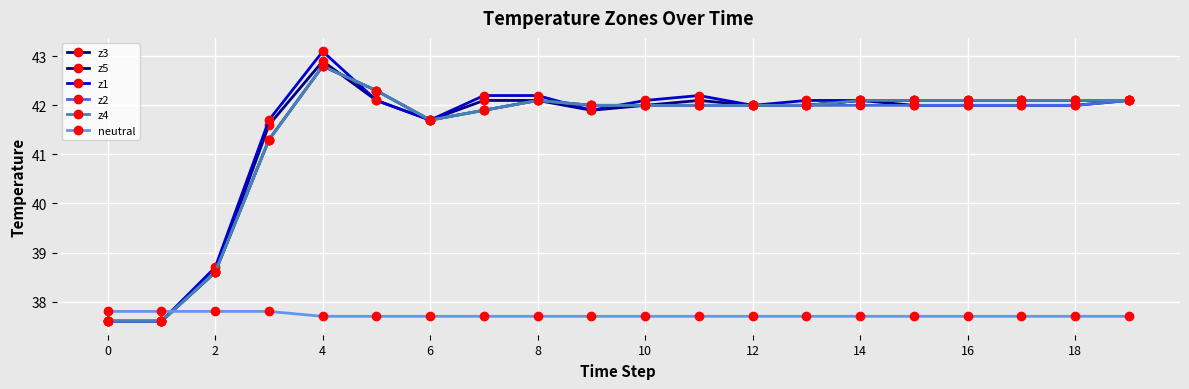

What is the value of the z5 point at the 7th from the left?

41.7